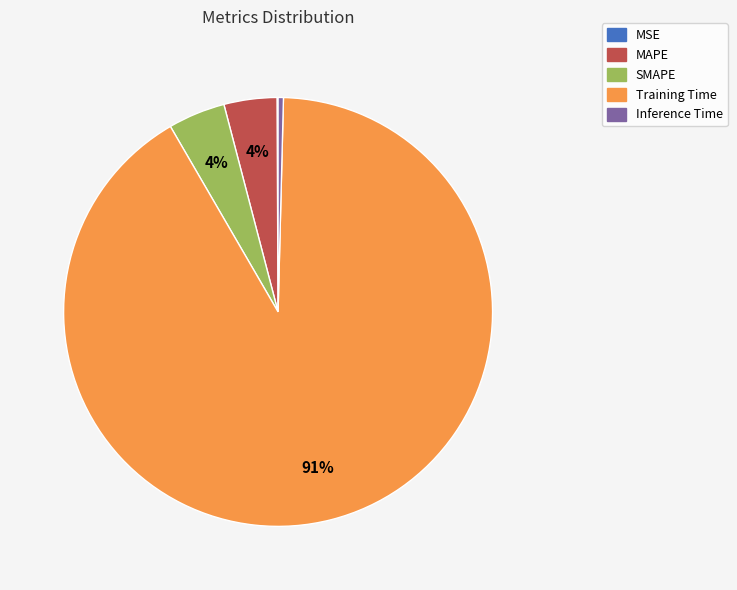

To the nearest percent, what is the average slice percentage?

20%